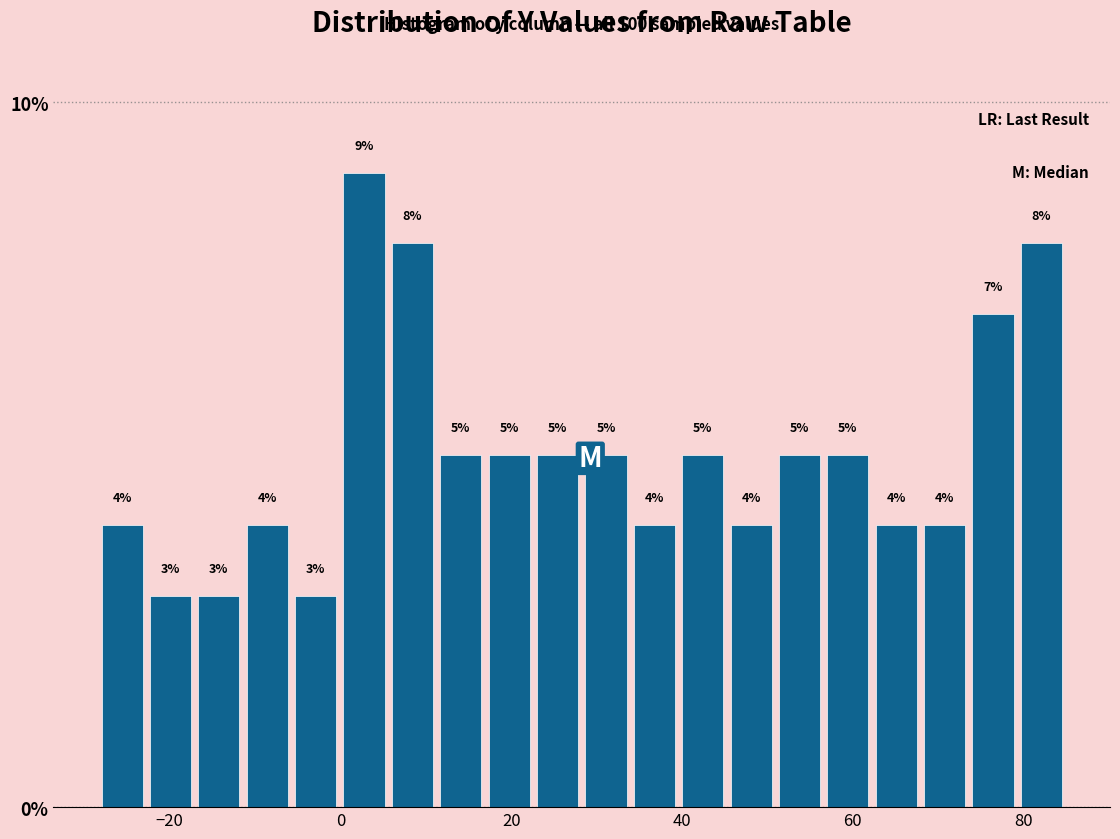

Around what value on the x-axis is the tallest bar? Give the approximate position of its centre, as read against the axis.

2